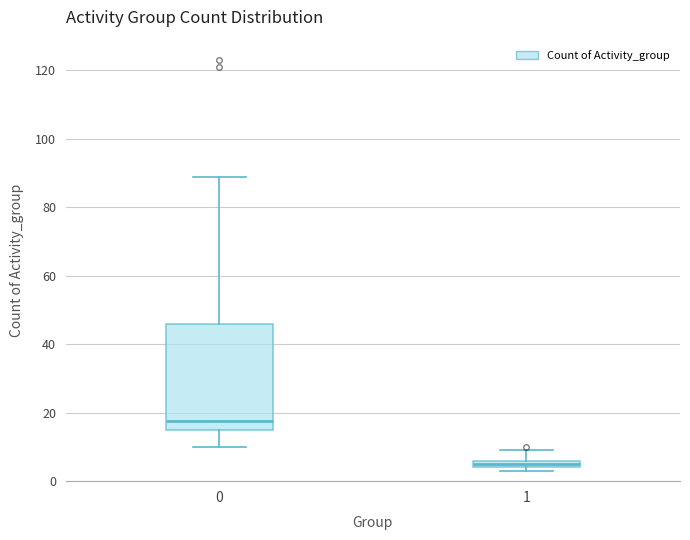

Which box's median line is the lowest?

1